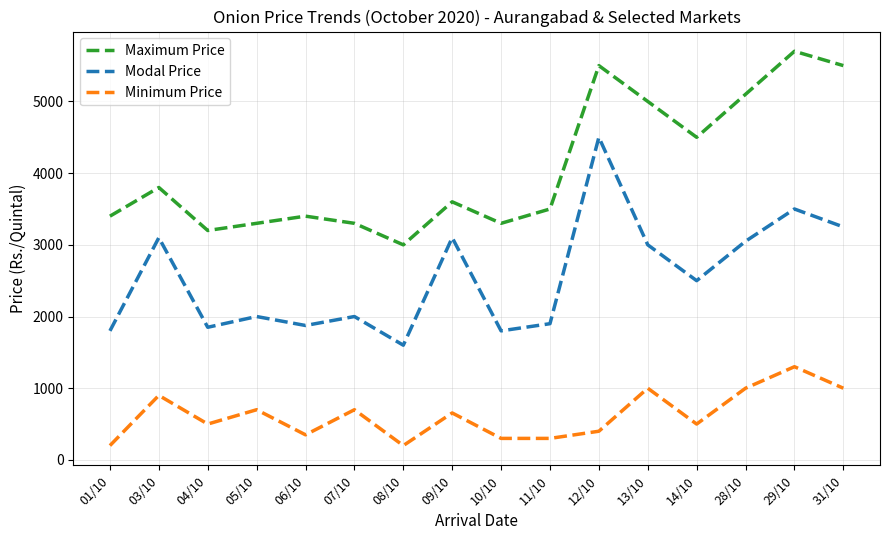

What is the minimum value shown in the chart?

200